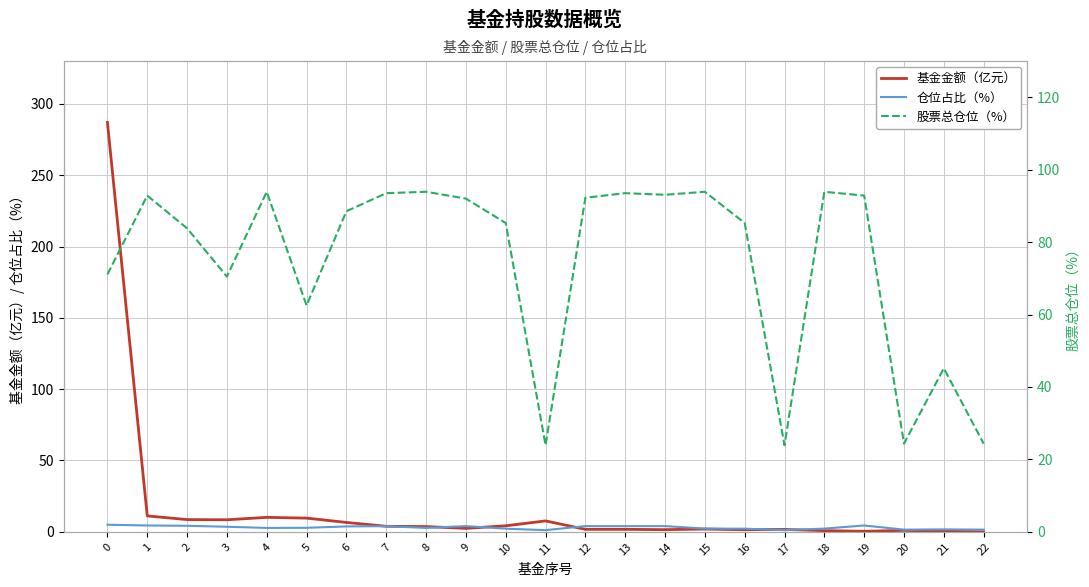

Which series changed the most between 0 and 19?

基金金额（亿元）